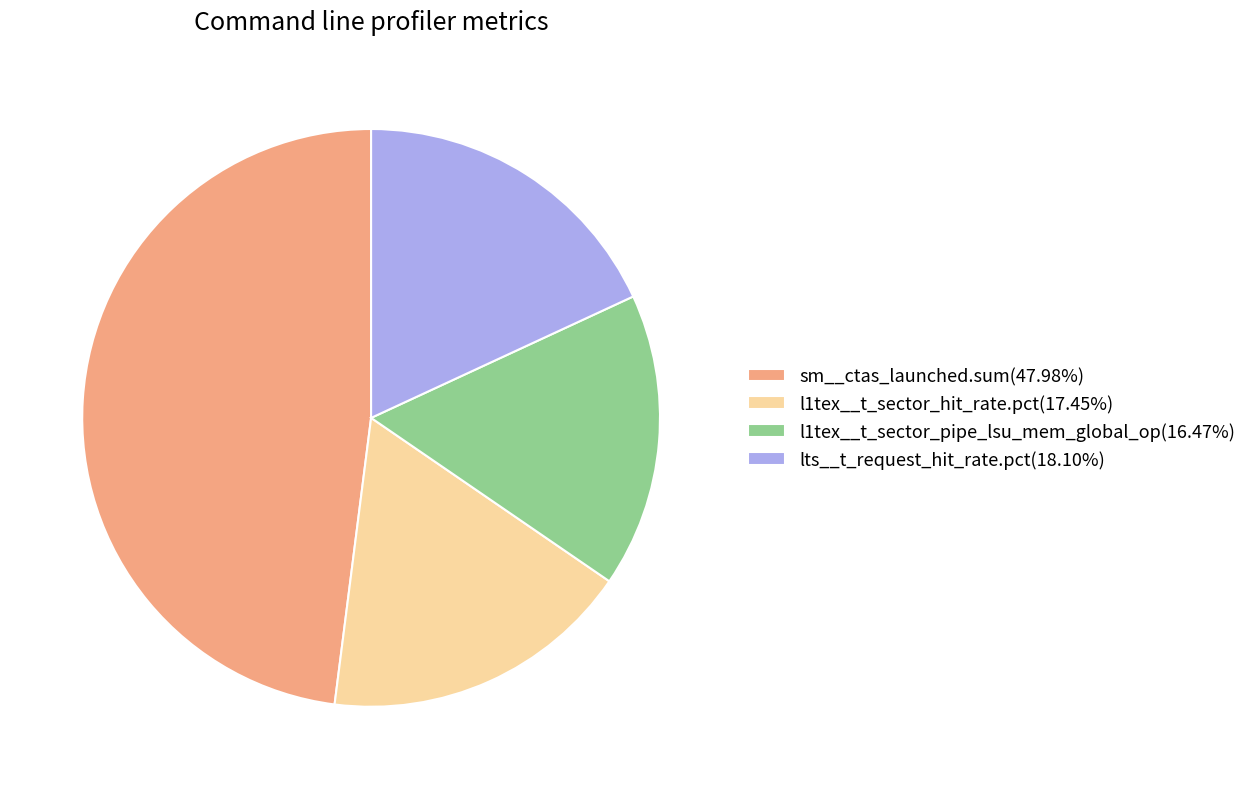

Is l1tex__t_sector_hit_rate.pct the majority of the pie?

No